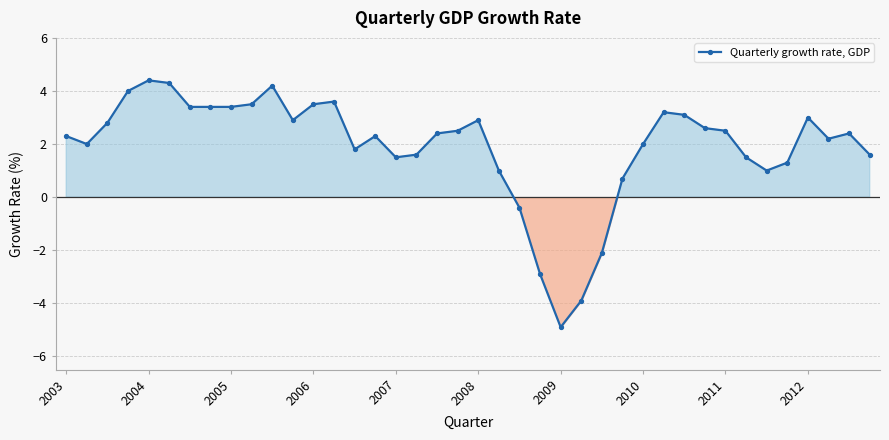

What is the sum of all values?

76.6